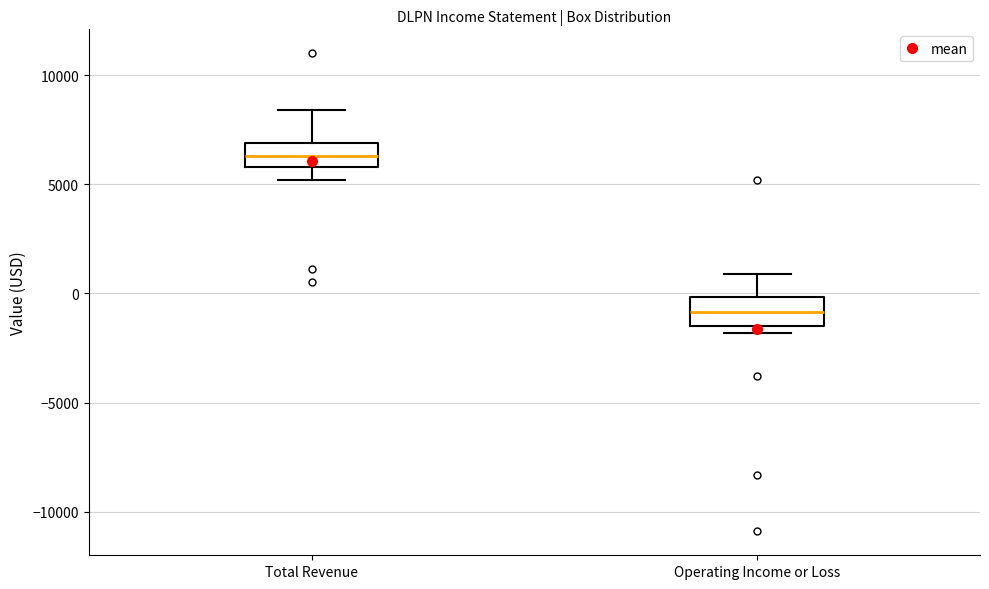

Reading left to right, transcribe this box plot: for each box, give where its median line is, the range the box spans, and where its two whiskers end, as read against the y-axis. The values are not printed on the chart, so give them approximately, as read against the axis.

Total Revenue: median 6500, box 6000 to 7000, whiskers 5000 to 8500
Operating Income or Loss: median -1000, box -1500 to 0, whiskers -2000 to 1000